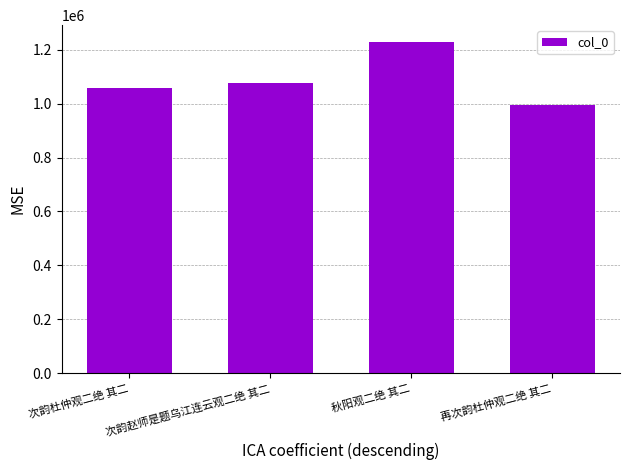

What is the approximate value at 次韵杜仲观二绝 其二?

1056403